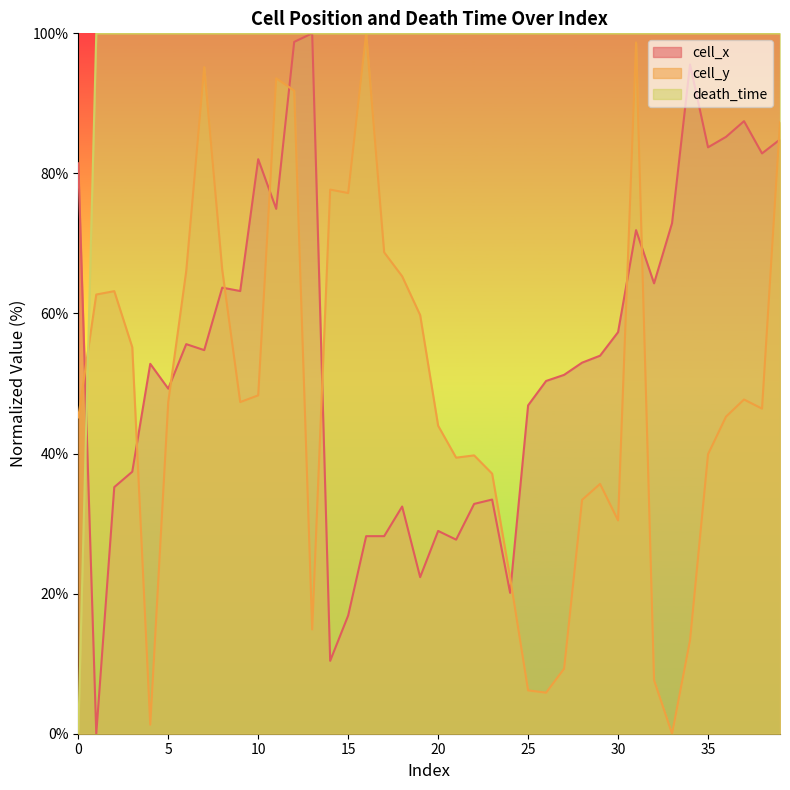

True or false: death_time and cell_x intersect in this chart.

True